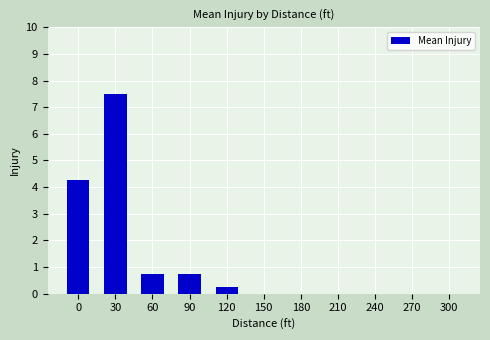

How many categories are shown in the chart?

11